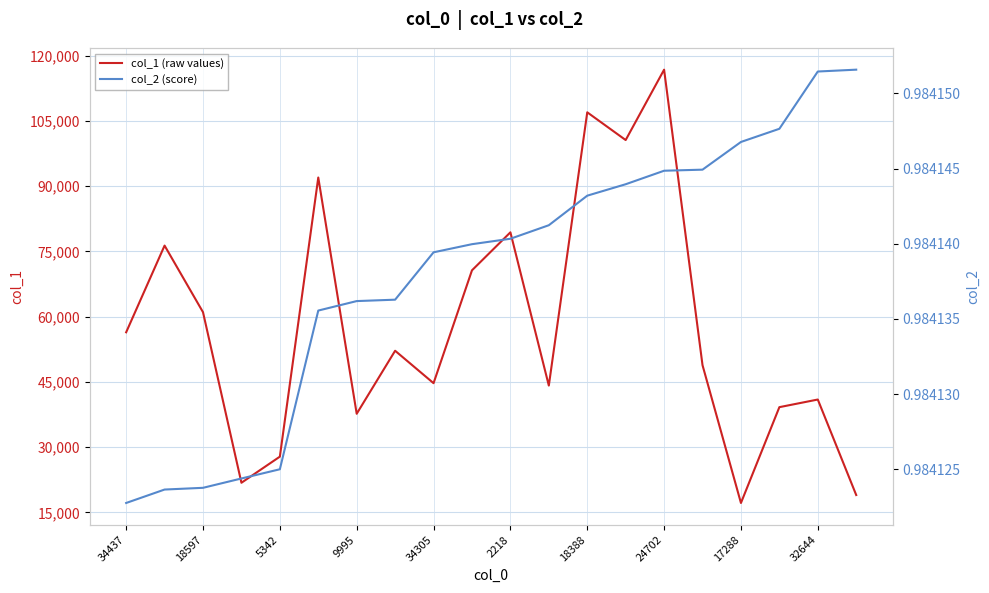

True or false: col_1 (raw values) and col_2 (score) intersect in this chart.

False